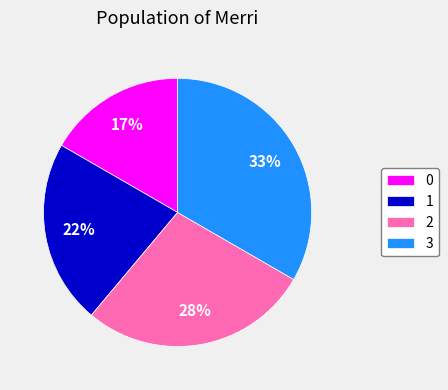

True or false: 1 accounts for 32% of the total.

False